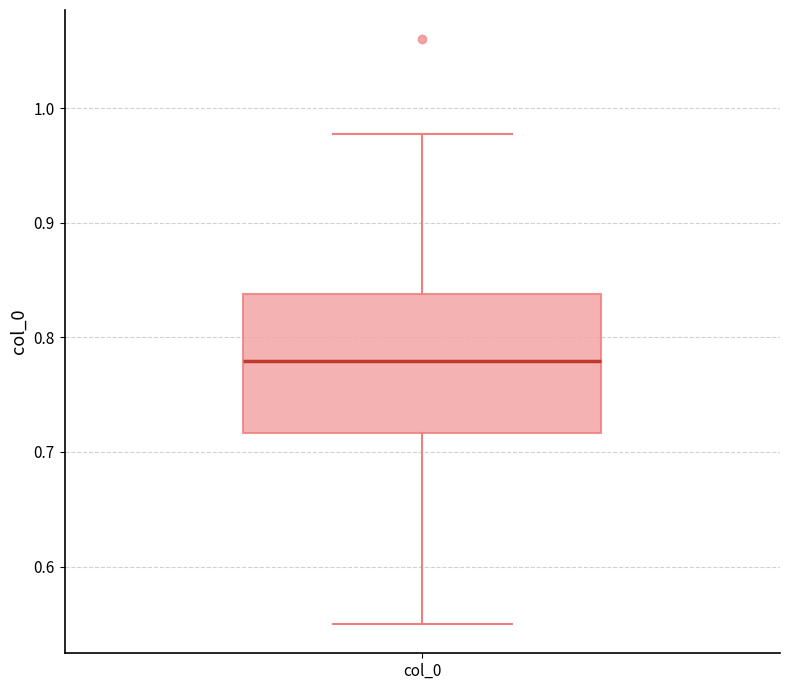

Where is the upper edge of the box for col_0 on the y-axis? The values are not printed on the chart, so give them approximately, as read against the axis.

0.84